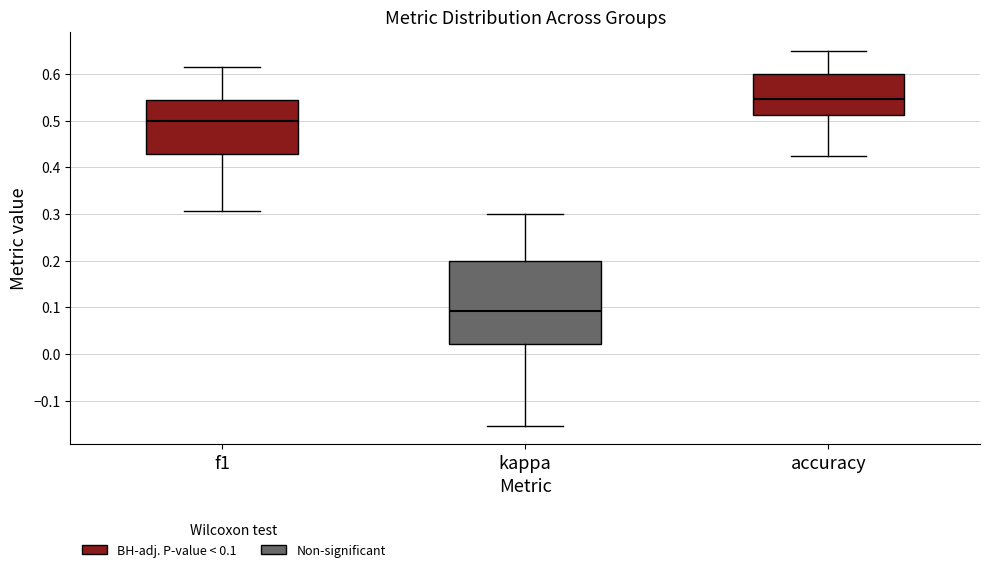

Which box is the tallest, from its lower edge to its upper edge?

kappa